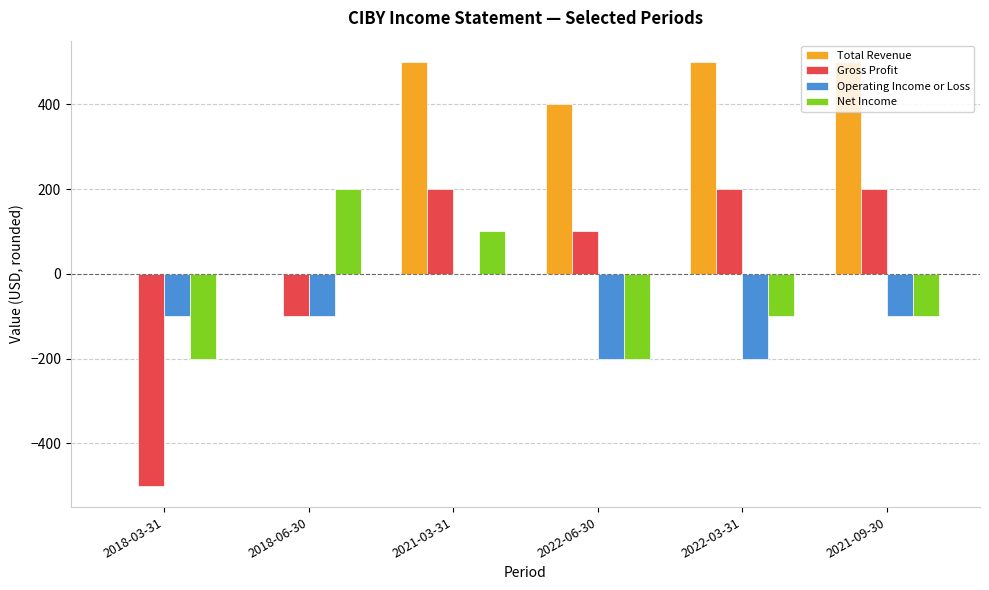

Which series has the largest range (max minus min)?

Gross Profit